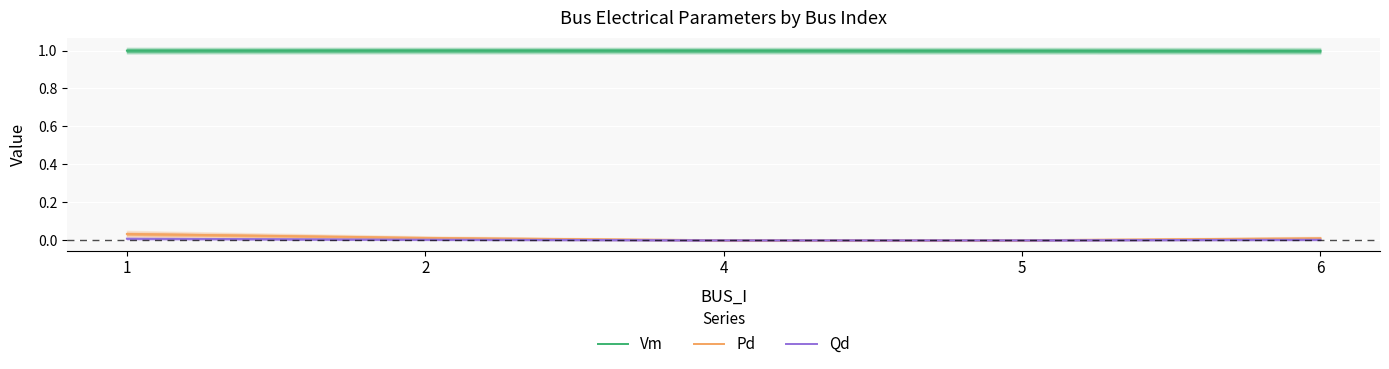

True or false: Pd and Qd intersect in this chart.

False